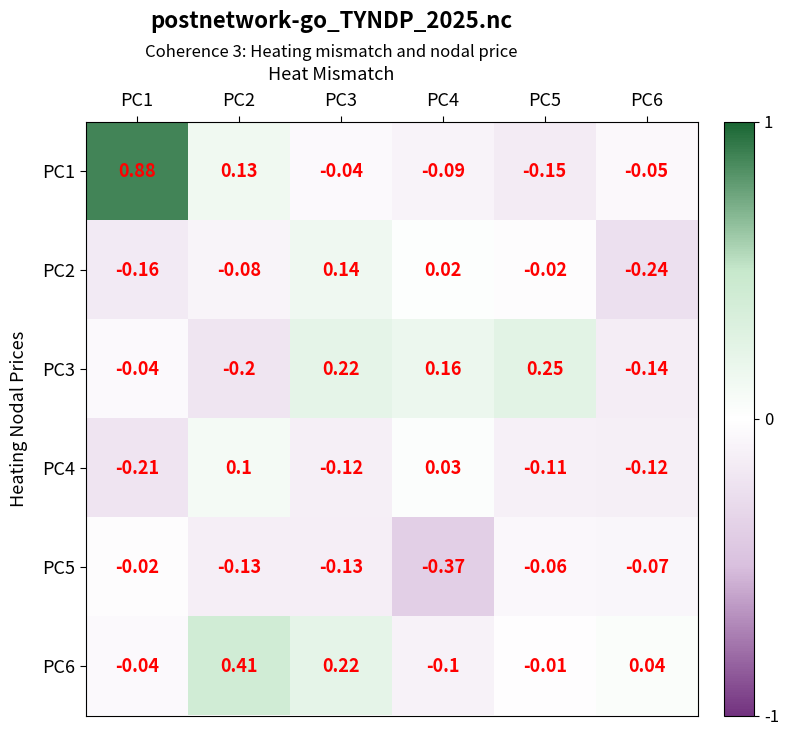

Is the value of PC2 at PC1 greater than the value of PC4 at PC3?

No